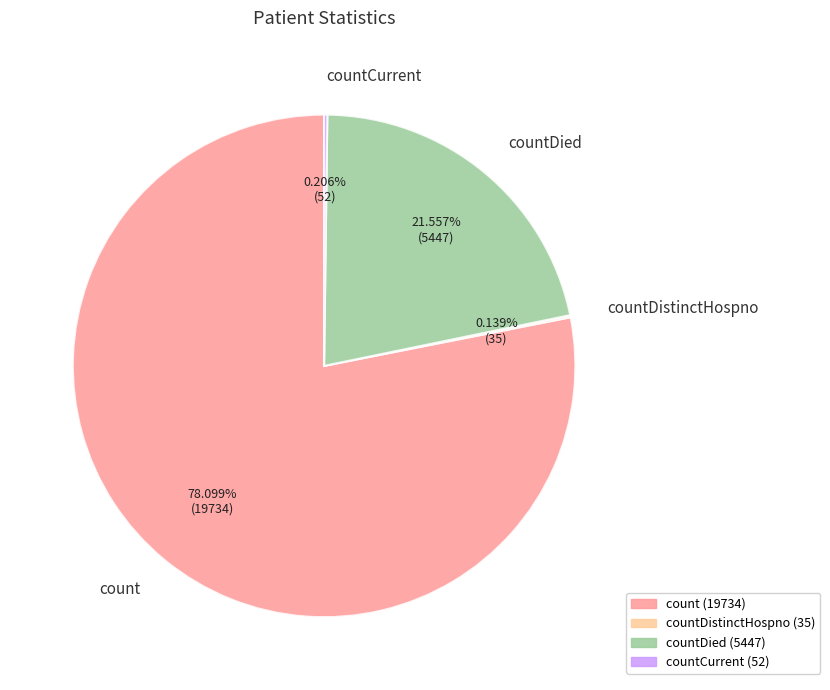

Which has a higher value, count or countDied?

count